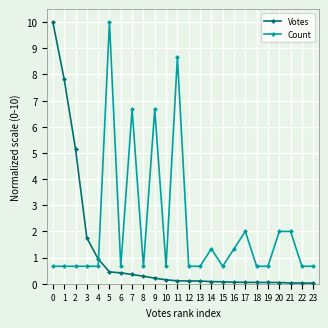

Where is Votes nearest to the value 5?

2